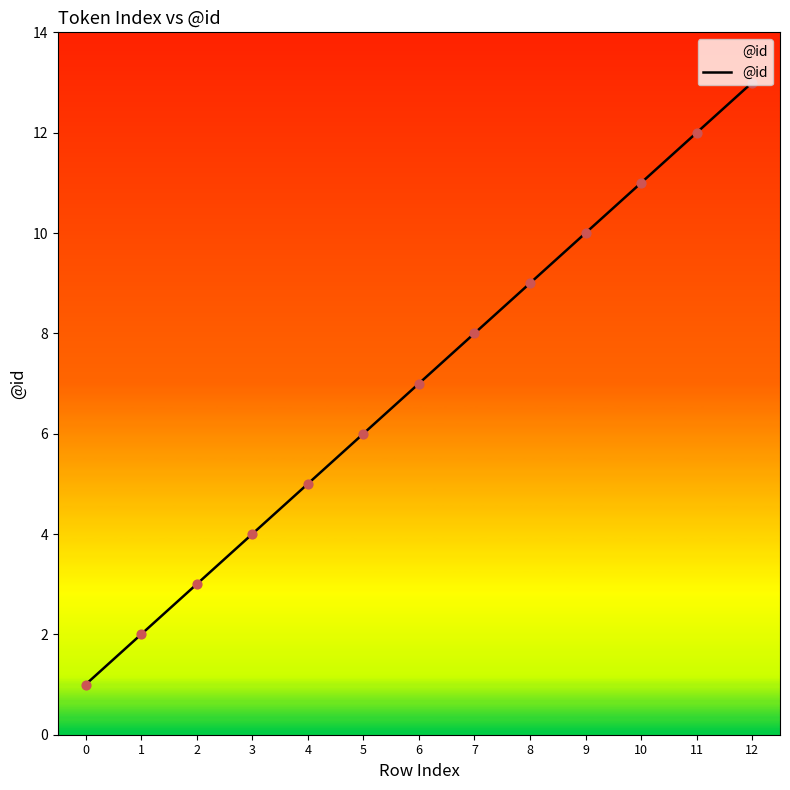

Between 12 and 0, which is larger?

12